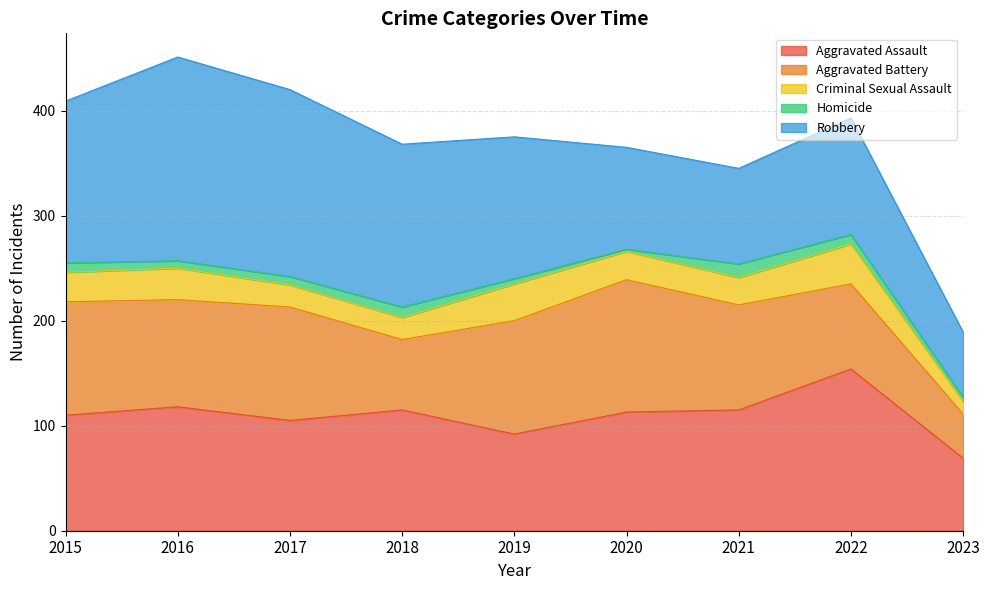

Is the value of Homicide at 2017 greater than the value of Robbery at 2020?

No